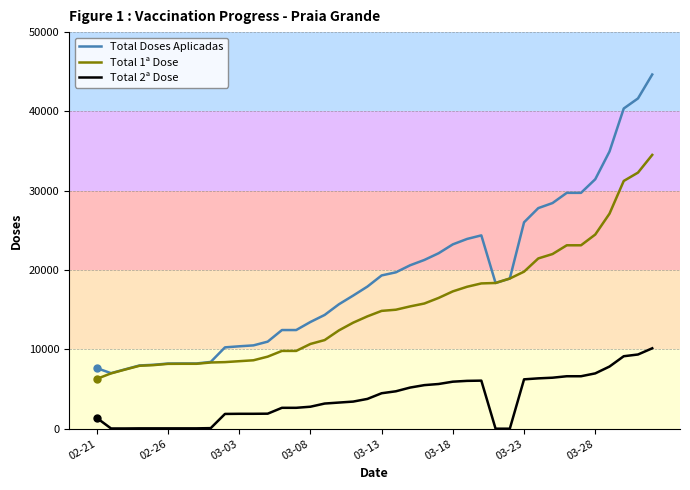

True or false: Total 2ª Dose and Total Doses Aplicadas cross at least once.

False